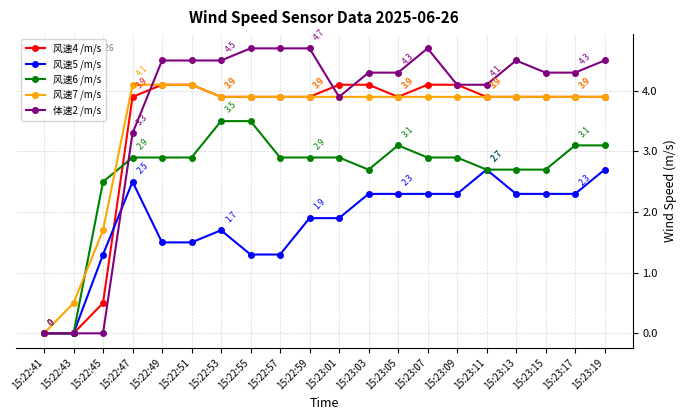

True or false: 风速5 /m/s has more than 0 interior local peaks.

True